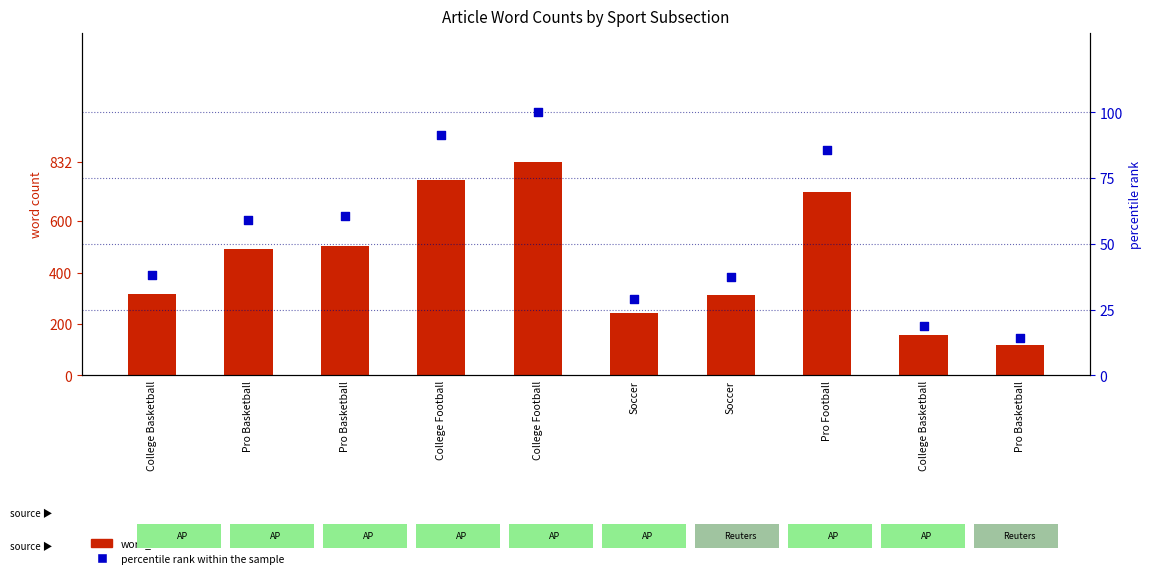

Which series reaches the minimum Y coordinate?

percentile rank within the sample